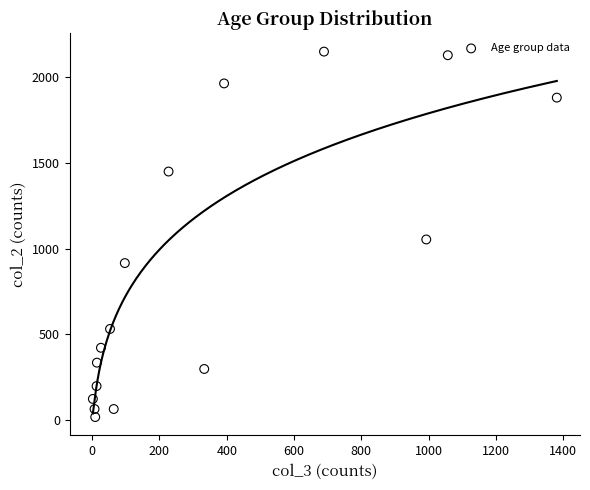

What Y value in the scatter plot is closest to 1083?

1053